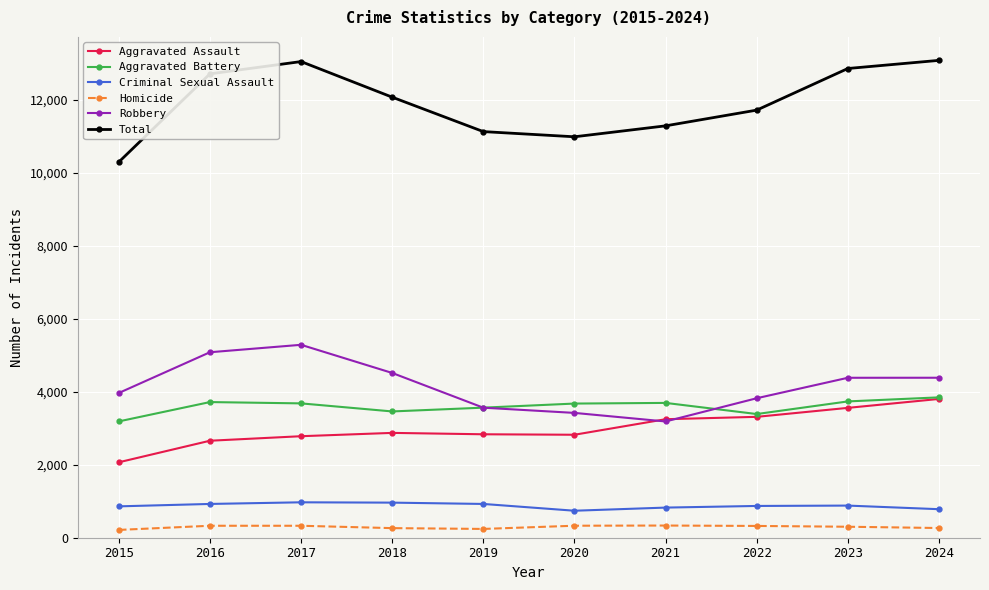

At how many categories does at least one series exceed 9701?

10